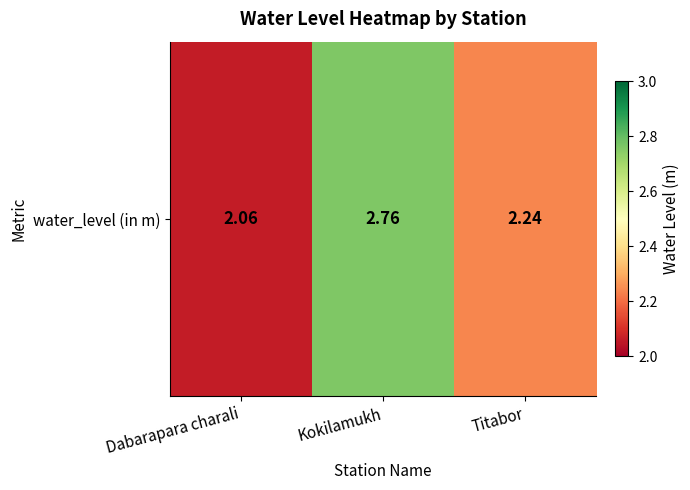

Rank the categories by value from lowest to highest.

Dabarapara charali, Titabor, Kokilamukh